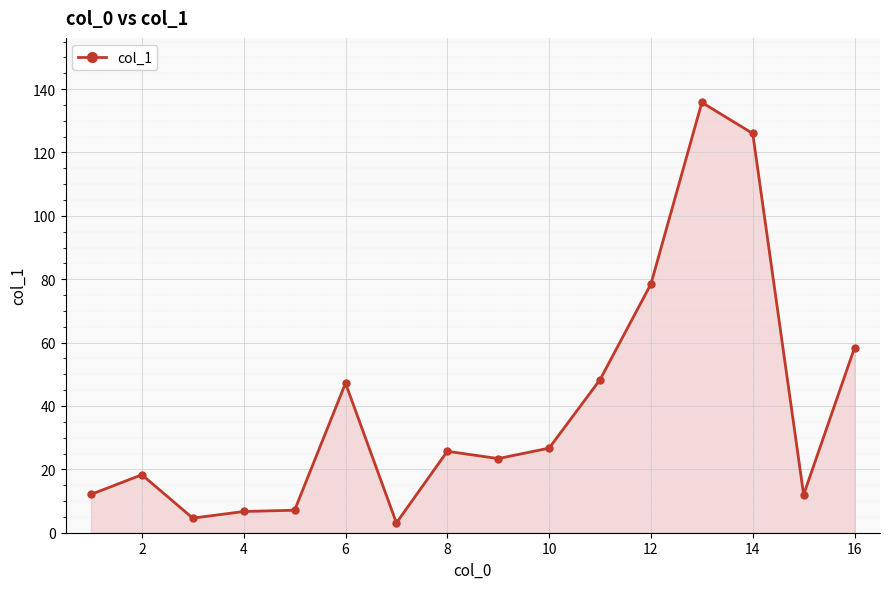

What is the sum of all values?

633.9